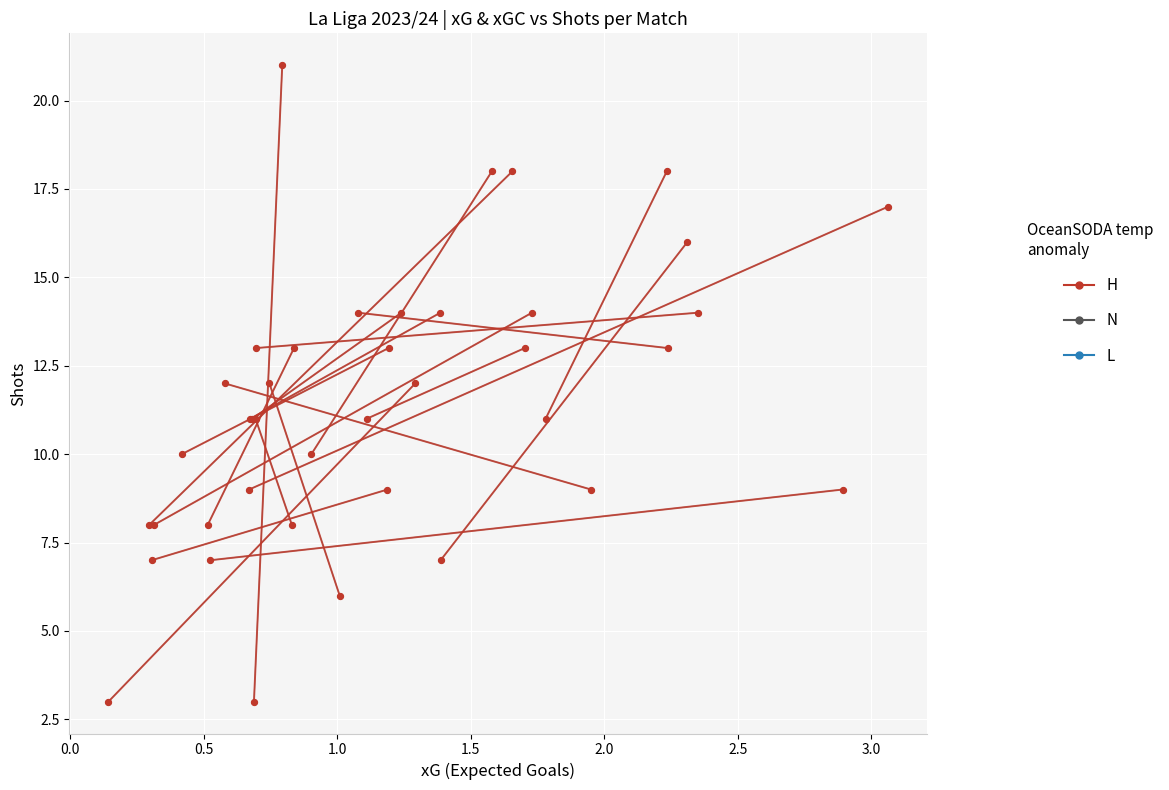

Is the value of N at 0.0 greater than the value of H at 0.0?

No